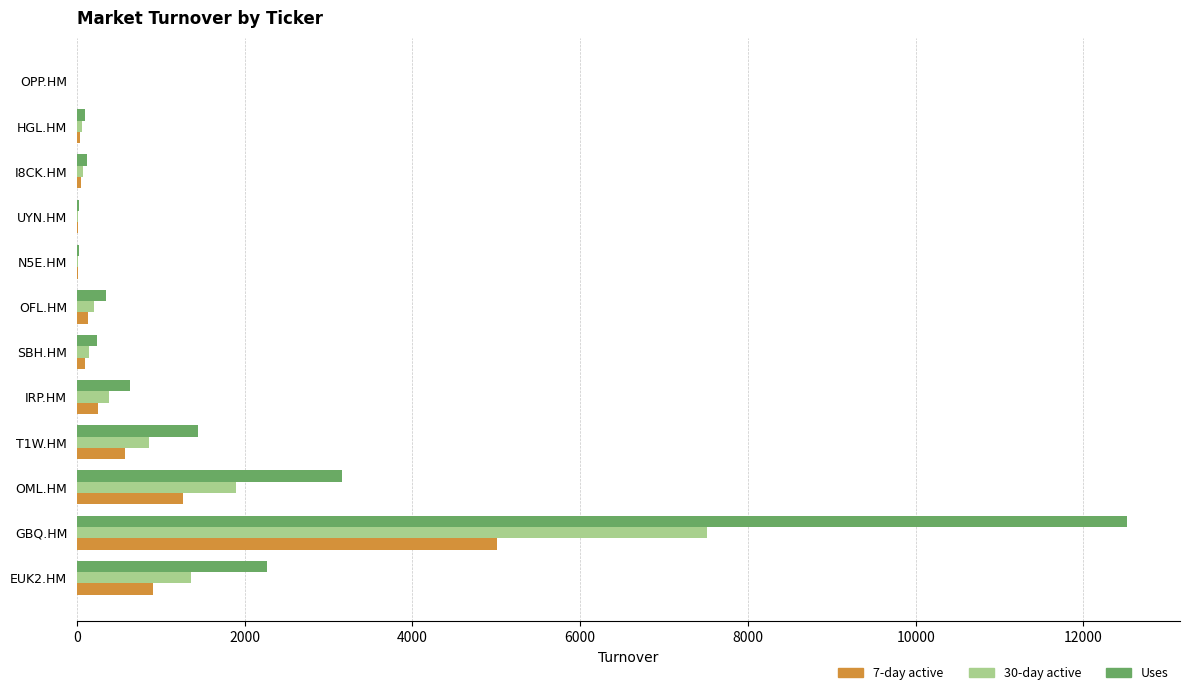

What is the sum of the 7-day active values at T1W.HM and GBQ.HM?

5585.5